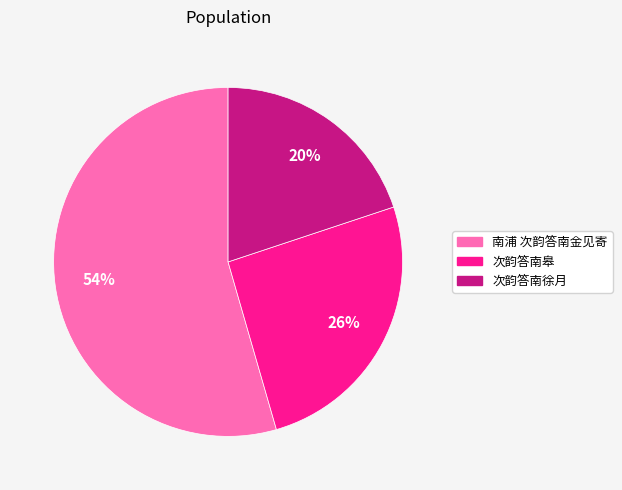

Which category has the biggest portion of the pie?

南浦 次韵答南金见寄